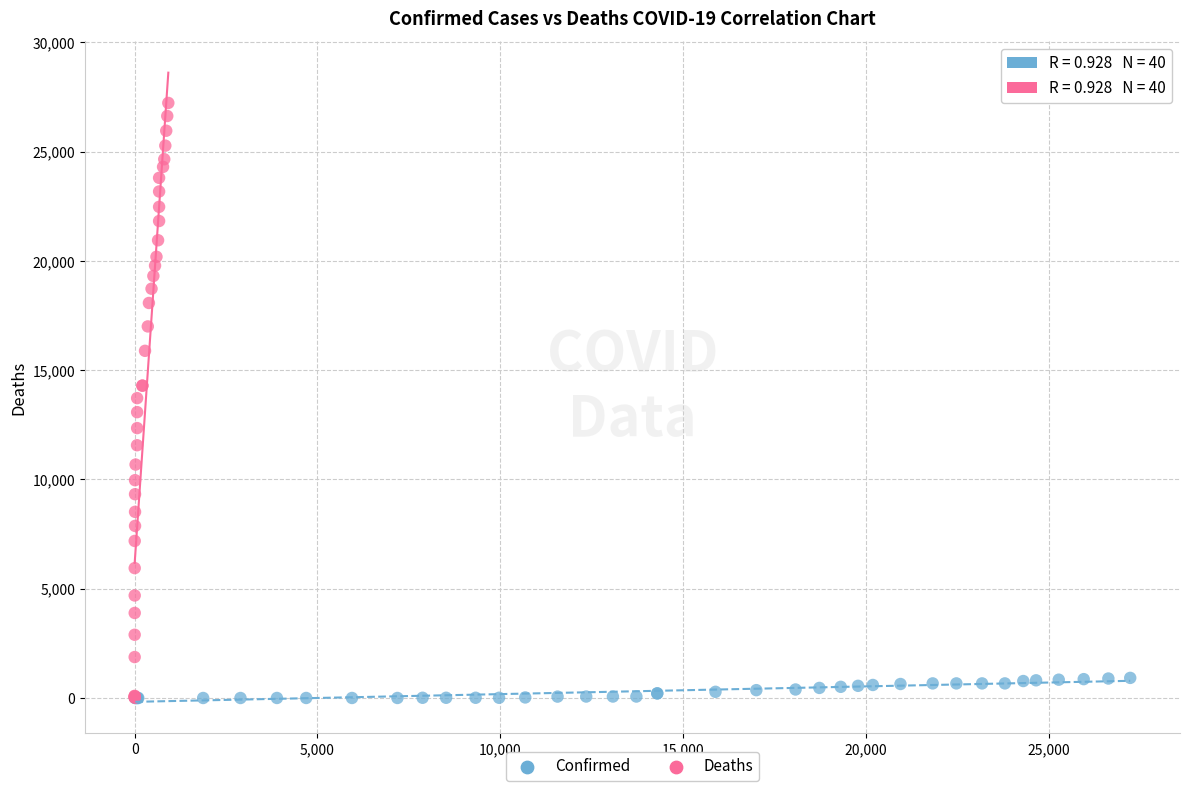

Which series contains the highest Y value?

Deaths